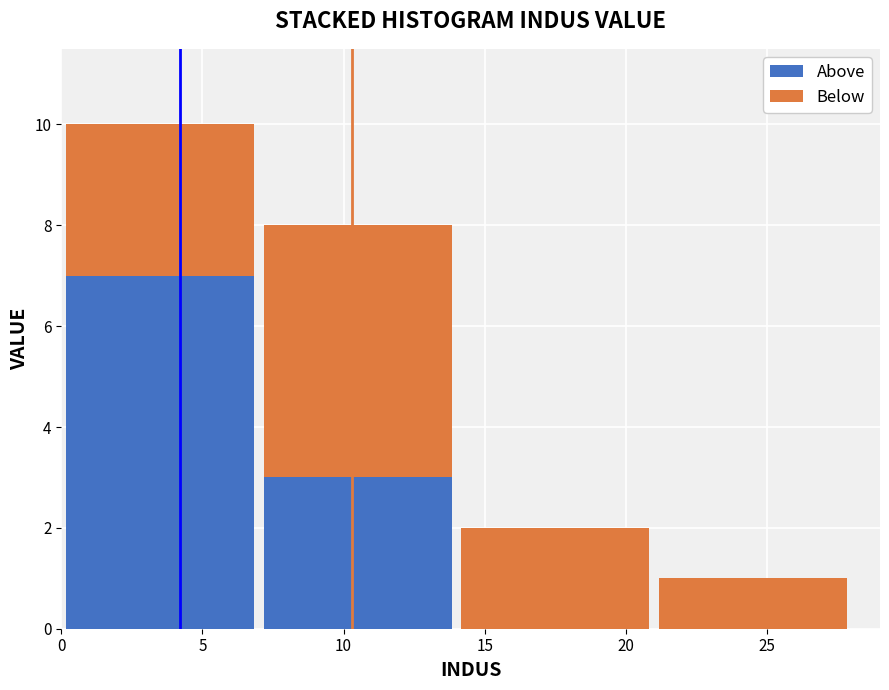

What is the total height of the stacked bar covering 14 to 21 on the x-axis? The values are not printed on the chart, so give them approximately, as read against the axis.

2